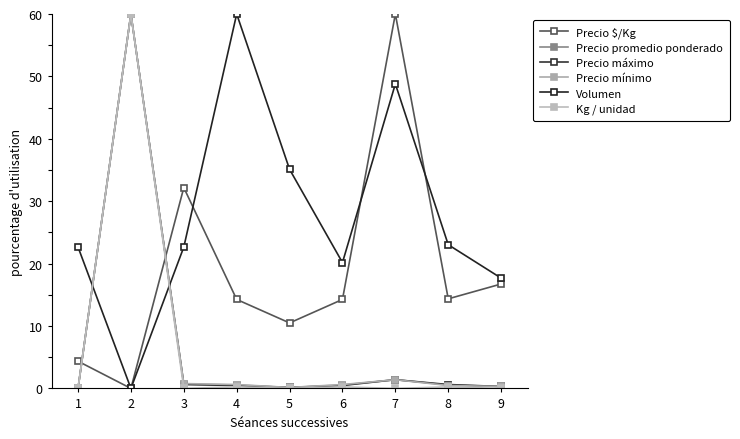

What are all the series names shown in the legend?

Precio $/Kg, Precio promedio ponderado, Precio máximo, Precio mínimo, Volumen, Kg / unidad